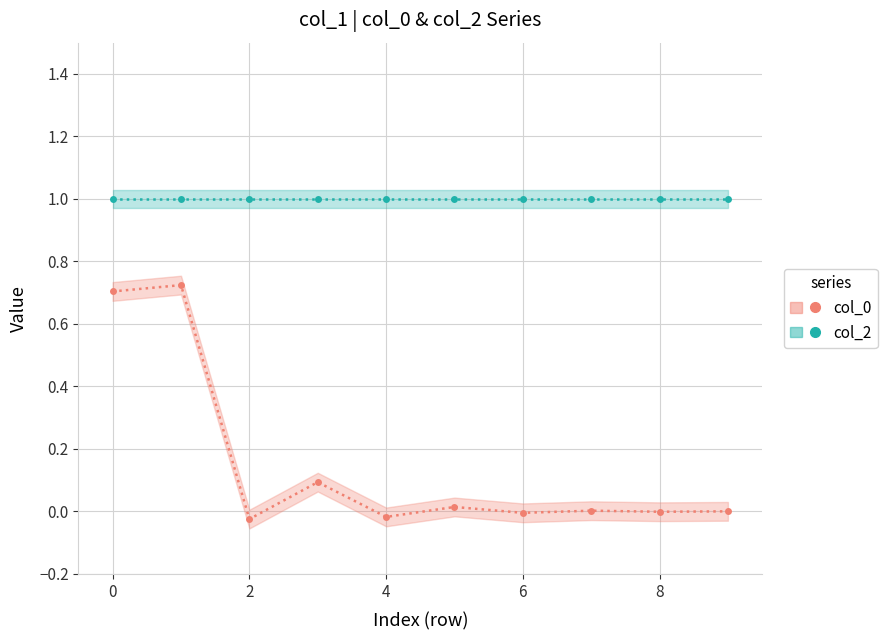

How many lines are shown in the chart?

2